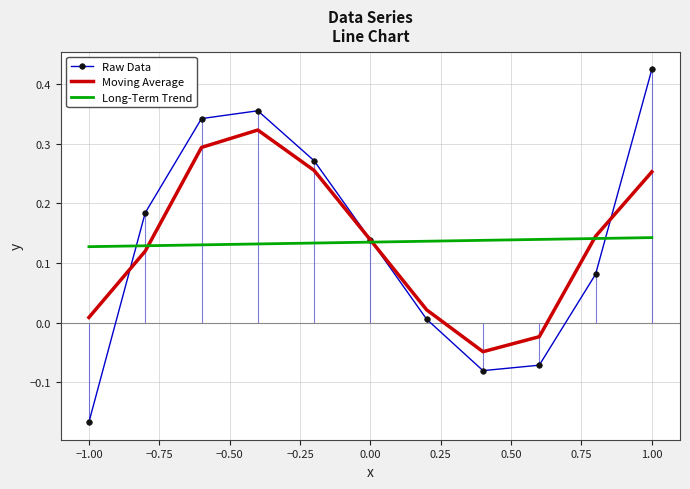

Which series has the largest range (max minus min)?

Raw Data